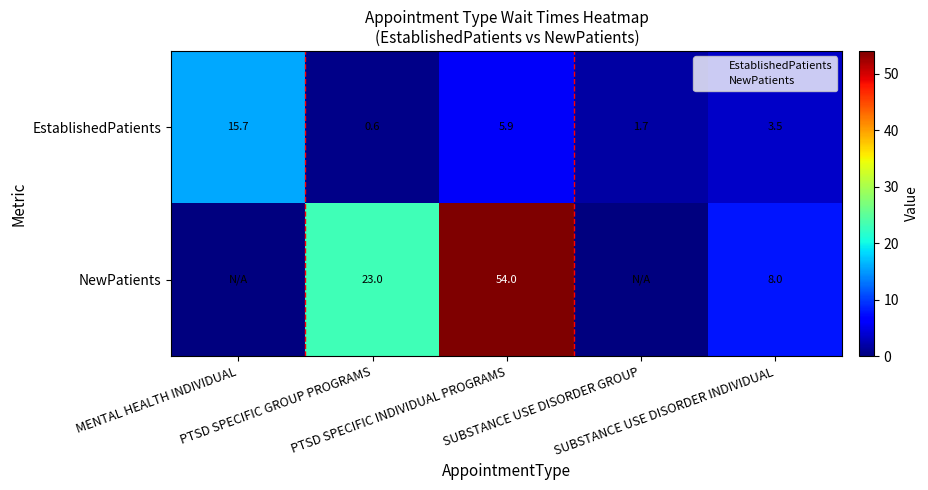

What is the difference between the maximum and second lowest values in the EstablishedPatients series?

14.0